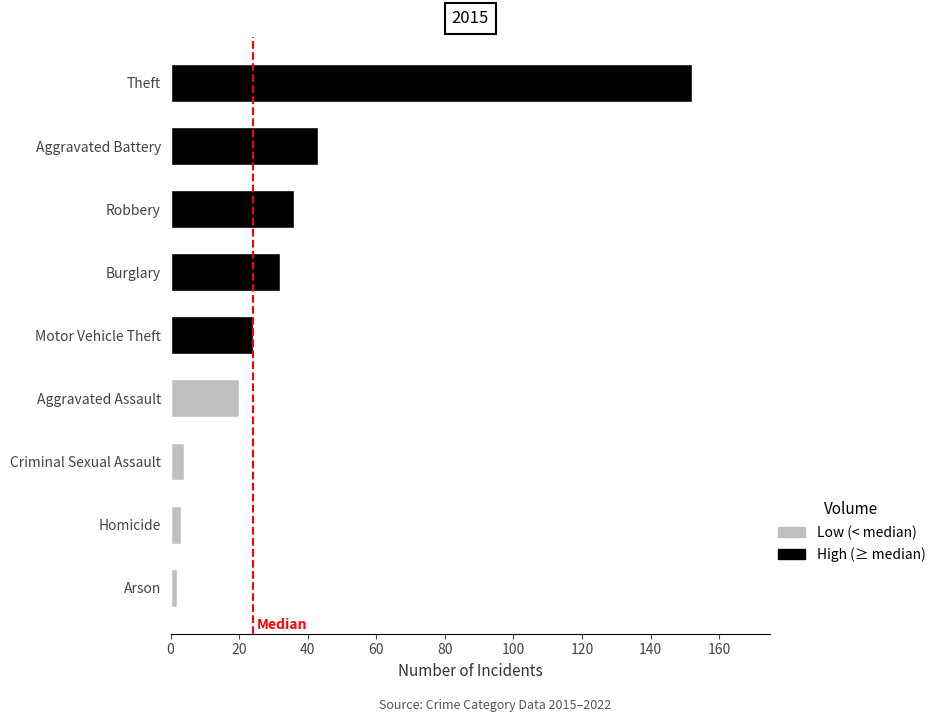

True or false: the data shows 97 at Theft.

False